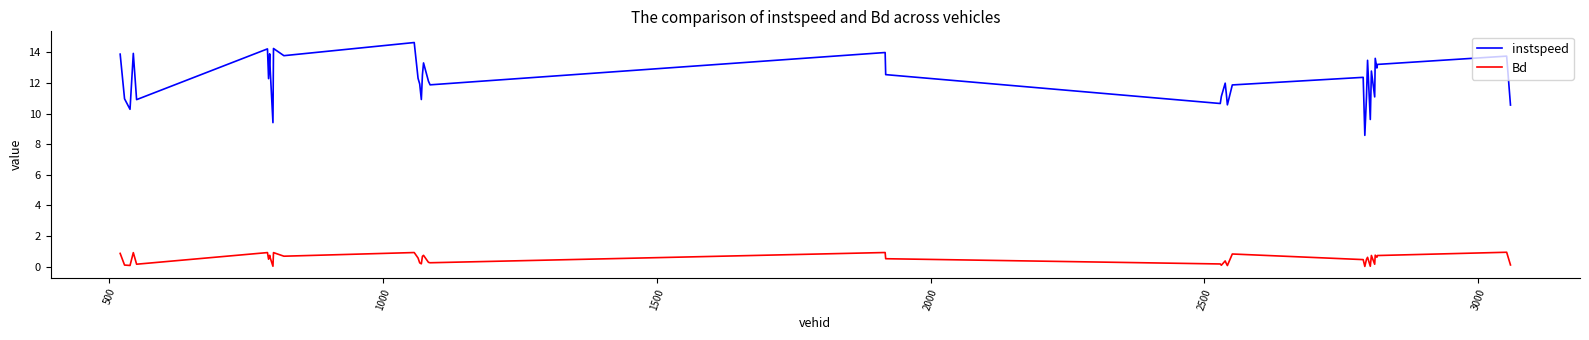

What are all the series names shown in the legend?

instspeed, Bd